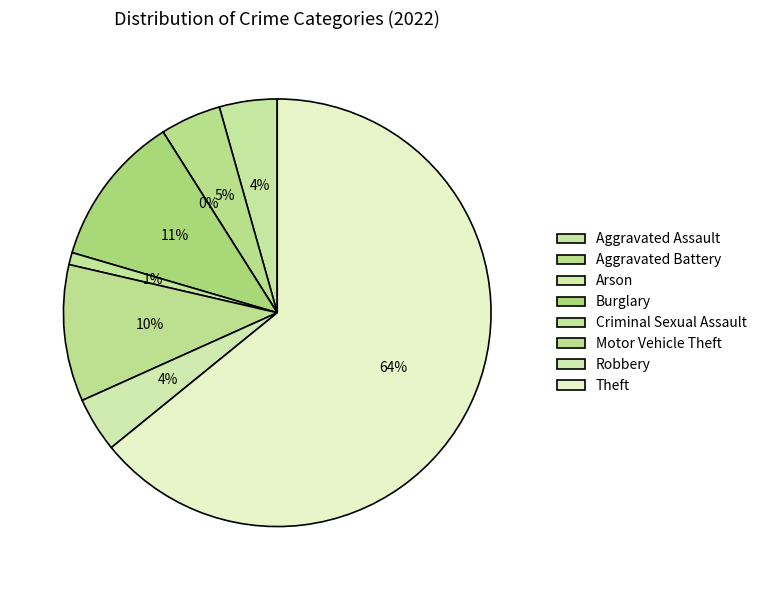

Rank the categories by value from lowest to highest.

Arson, Criminal Sexual Assault, Robbery, Aggravated Assault, Aggravated Battery, Motor Vehicle Theft, Burglary, Theft